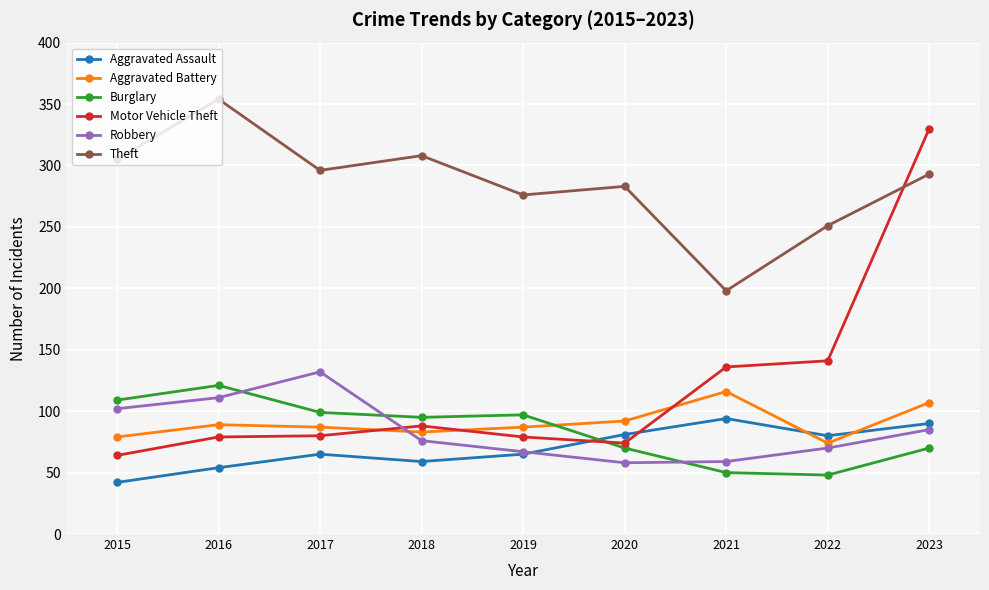

Count the number of categories in the chart.

9